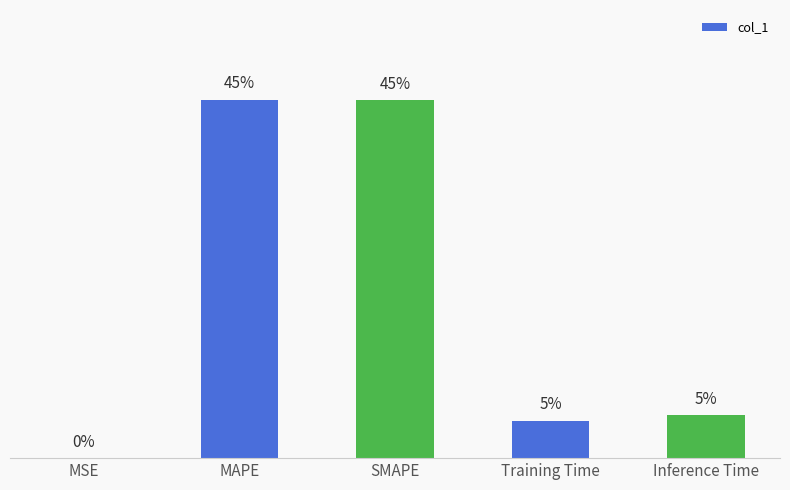

Are the bars horizontal?

No